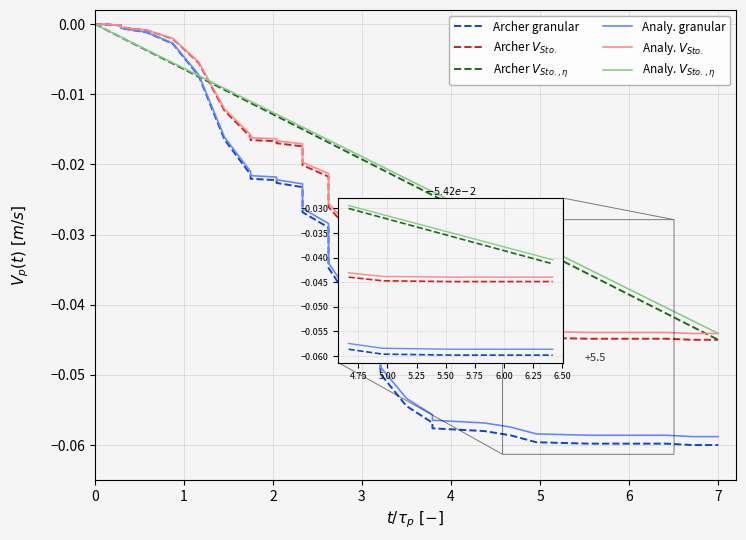

After their last crossing, which series has the higher values: Archer $V_{Sto.,\eta}$ or Archer $V_{Sto.}$?

Archer $V_{Sto.,\eta}$